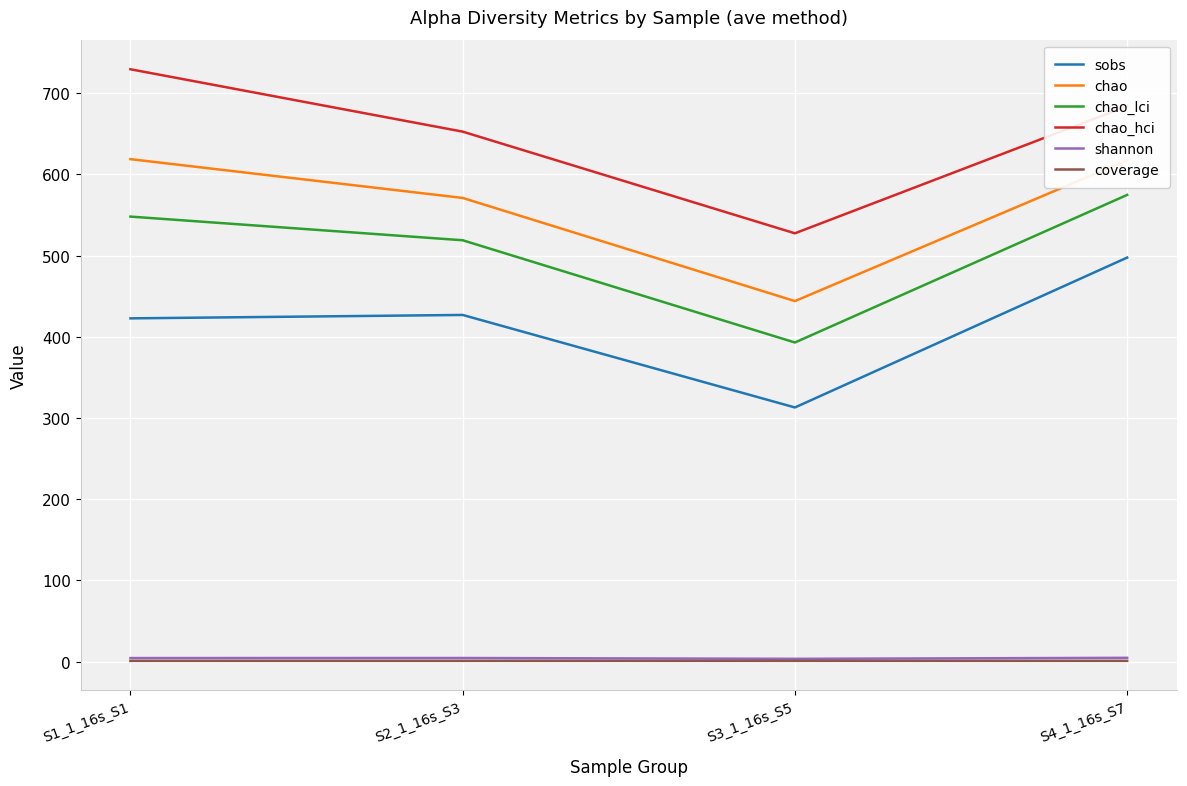

Between S1_1_16s_S1 and S4_1_16s_S7, which series saw the biggest shift?

sobs